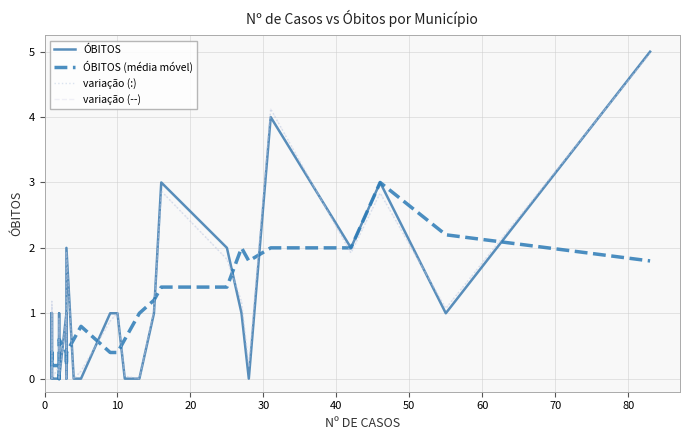

True or false: variação (--) has more than 2 interior local peaks.

True